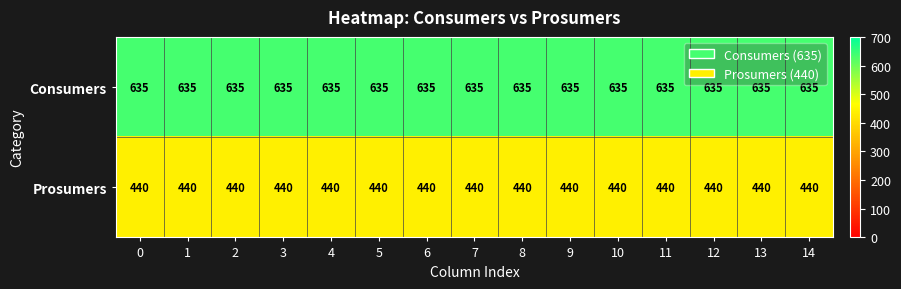

Rank the series at 4 from highest to lowest value.

Consumers, Prosumers